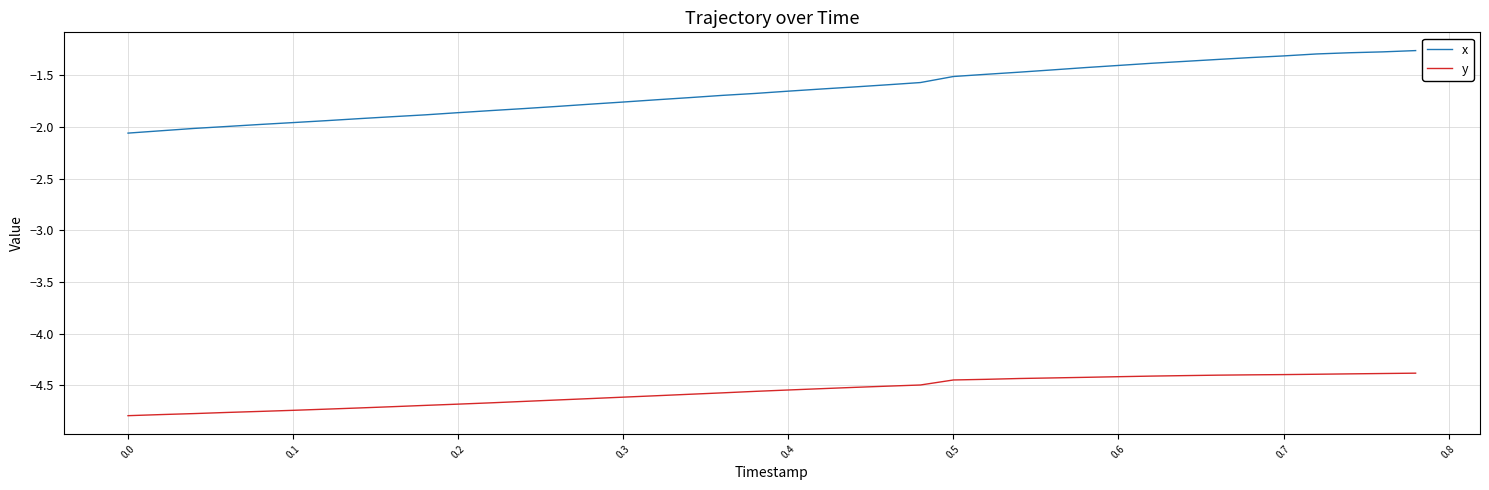

True or false: x and y cross at least once.

False